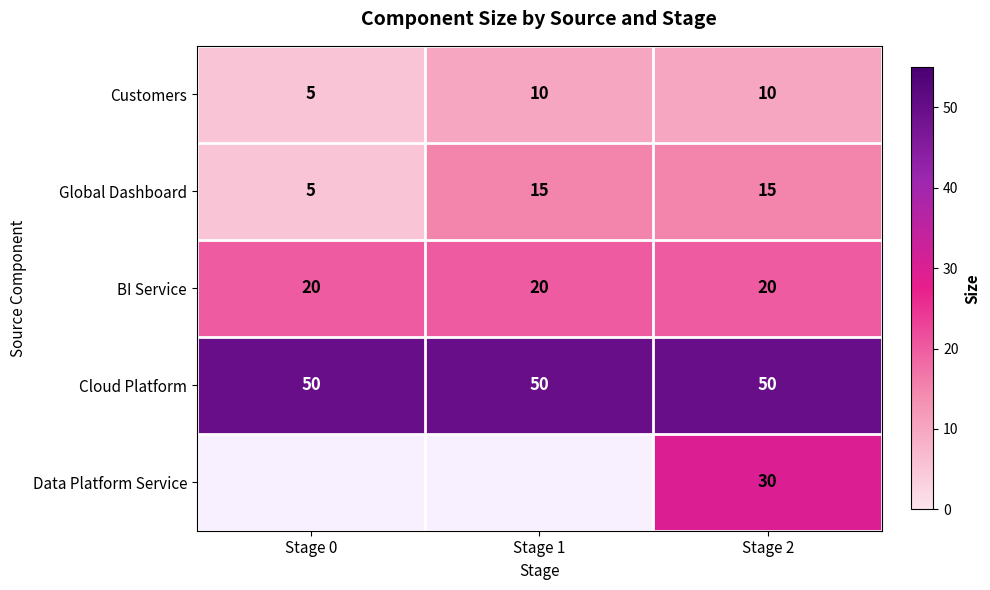

The value of Global Dashboard at Stage 1 is 15. True or false?

True